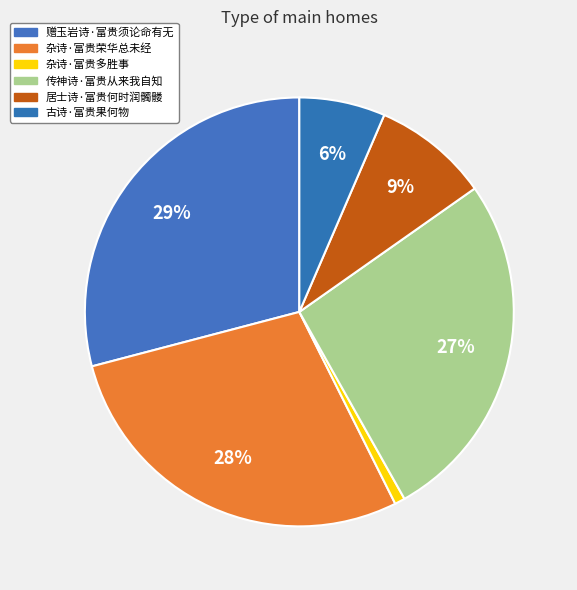

The 赠玉岩诗·富贵须论命有无 slice represents 29% of the pie. True or false?

True